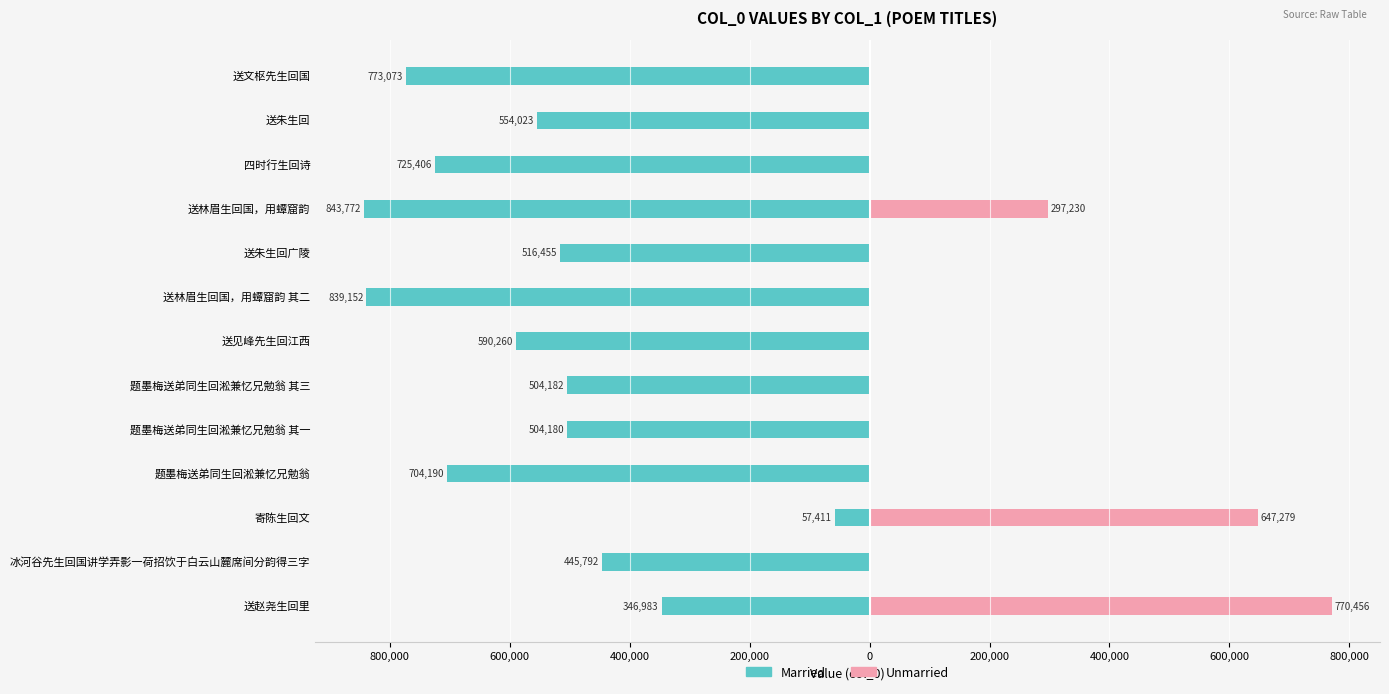

What is the total value across all series at 寄陈生回文?

589868